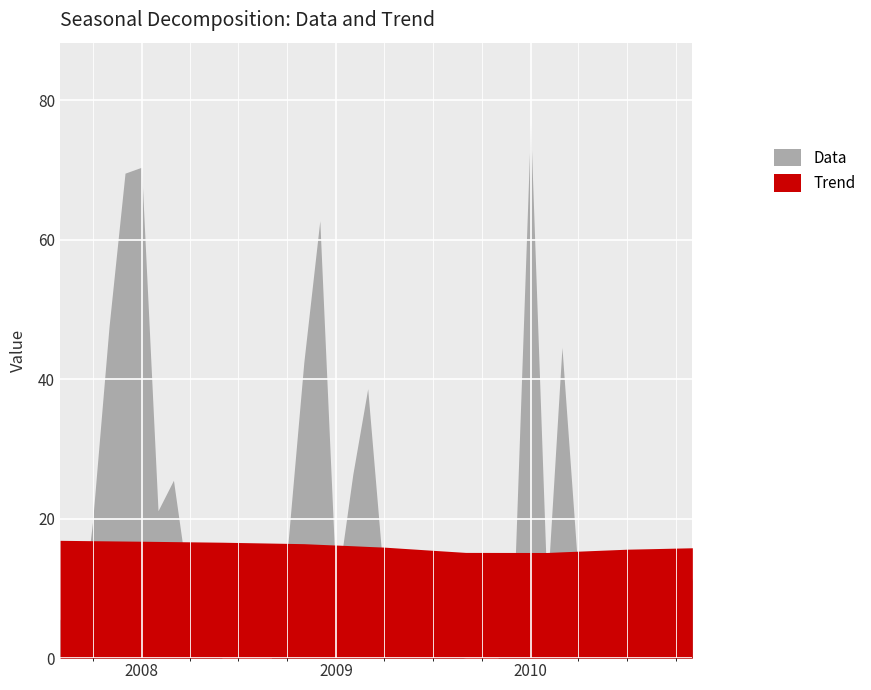

List the series in order of their peak value, highest first.

Data, Trend